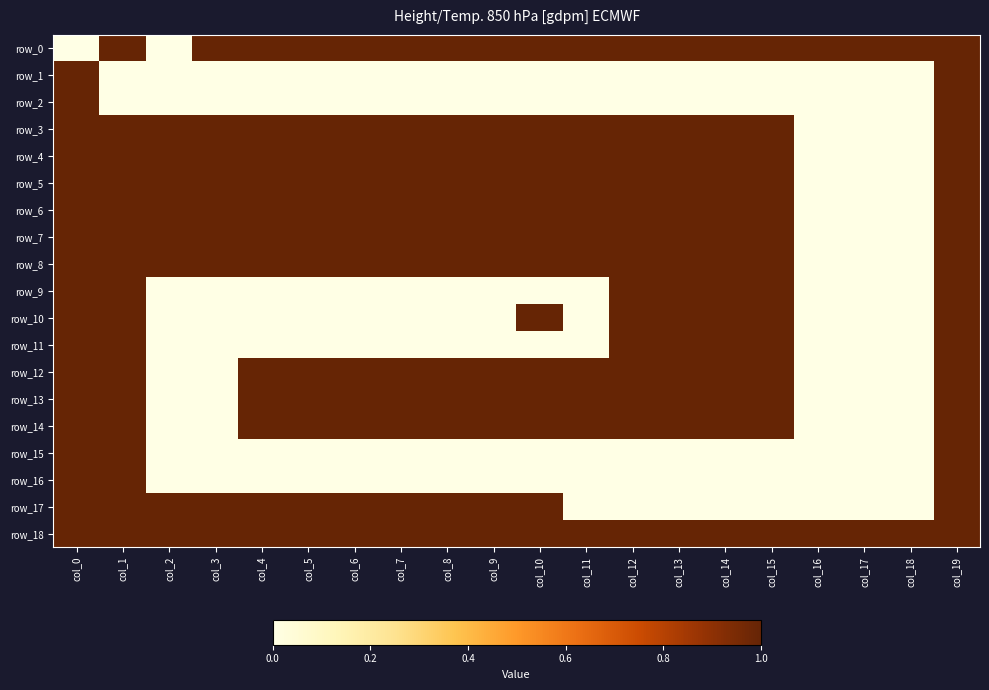

Reading left to right, what are all the values shown in this chart?

row_0: col_0=0	col_1=1	col_2=0	col_3=1	col_4=1	col_5=1	col_6=1	col_7=1	col_8=1	col_9=1	col_10=1	col_11=1	col_12=1	col_13=1	col_14=1	col_15=1	col_16=1	col_17=1	col_18=1	col_19=1
row_1: col_0=1	col_1=0	col_2=0	col_3=0	col_4=0	col_5=0	col_6=0	col_7=0	col_8=0	col_9=0	col_10=0	col_11=0	col_12=0	col_13=0	col_14=0	col_15=0	col_16=0	col_17=0	col_18=0	col_19=1
row_2: col_0=1	col_1=0	col_2=0	col_3=0	col_4=0	col_5=0	col_6=0	col_7=0	col_8=0	col_9=0	col_10=0	col_11=0	col_12=0	col_13=0	col_14=0	col_15=0	col_16=0	col_17=0	col_18=0	col_19=1
row_3: col_0=1	col_1=1	col_2=1	col_3=1	col_4=1	col_5=1	col_6=1	col_7=1	col_8=1	col_9=1	col_10=1	col_11=1	col_12=1	col_13=1	col_14=1	col_15=1	col_16=0	col_17=0	col_18=0	col_19=1
row_4: col_0=1	col_1=1	col_2=1	col_3=1	col_4=1	col_5=1	col_6=1	col_7=1	col_8=1	col_9=1	col_10=1	col_11=1	col_12=1	col_13=1	col_14=1	col_15=1	col_16=0	col_17=0	col_18=0	col_19=1
row_5: col_0=1	col_1=1	col_2=1	col_3=1	col_4=1	col_5=1	col_6=1	col_7=1	col_8=1	col_9=1	col_10=1	col_11=1	col_12=1	col_13=1	col_14=1	col_15=1	col_16=0	col_17=0	col_18=0	col_19=1
row_6: col_0=1	col_1=1	col_2=1	col_3=1	col_4=1	col_5=1	col_6=1	col_7=1	col_8=1	col_9=1	col_10=1	col_11=1	col_12=1	col_13=1	col_14=1	col_15=1	col_16=0	col_17=0	col_18=0	col_19=1
row_7: col_0=1	col_1=1	col_2=1	col_3=1	col_4=1	col_5=1	col_6=1	col_7=1	col_8=1	col_9=1	col_10=1	col_11=1	col_12=1	col_13=1	col_14=1	col_15=1	col_16=0	col_17=0	col_18=0	col_19=1
row_8: col_0=1	col_1=1	col_2=1	col_3=1	col_4=1	col_5=1	col_6=1	col_7=1	col_8=1	col_9=1	col_10=1	col_11=1	col_12=1	col_13=1	col_14=1	col_15=1	col_16=0	col_17=0	col_18=0	col_19=1
row_9: col_0=1	col_1=1	col_2=0	col_3=0	col_4=0	col_5=0	col_6=0	col_7=0	col_8=0	col_9=0	col_10=0	col_11=0	col_12=1	col_13=1	col_14=1	col_15=1	col_16=0	col_17=0	col_18=0	col_19=1
row_10: col_0=1	col_1=1	col_2=0	col_3=0	col_4=0	col_5=0	col_6=0	col_7=0	col_8=0	col_9=0	col_10=1	col_11=0	col_12=1	col_13=1	col_14=1	col_15=1	col_16=0	col_17=0	col_18=0	col_19=1
row_11: col_0=1	col_1=1	col_2=0	col_3=0	col_4=0	col_5=0	col_6=0	col_7=0	col_8=0	col_9=0	col_10=0	col_11=0	col_12=1	col_13=1	col_14=1	col_15=1	col_16=0	col_17=0	col_18=0	col_19=1
row_12: col_0=1	col_1=1	col_2=0	col_3=0	col_4=1	col_5=1	col_6=1	col_7=1	col_8=1	col_9=1	col_10=1	col_11=1	col_12=1	col_13=1	col_14=1	col_15=1	col_16=0	col_17=0	col_18=0	col_19=1
row_13: col_0=1	col_1=1	col_2=0	col_3=0	col_4=1	col_5=1	col_6=1	col_7=1	col_8=1	col_9=1	col_10=1	col_11=1	col_12=1	col_13=1	col_14=1	col_15=1	col_16=0	col_17=0	col_18=0	col_19=1
row_14: col_0=1	col_1=1	col_2=0	col_3=0	col_4=1	col_5=1	col_6=1	col_7=1	col_8=1	col_9=1	col_10=1	col_11=1	col_12=1	col_13=1	col_14=1	col_15=1	col_16=0	col_17=0	col_18=0	col_19=1
row_15: col_0=1	col_1=1	col_2=0	col_3=0	col_4=0	col_5=0	col_6=0	col_7=0	col_8=0	col_9=0	col_10=0	col_11=0	col_12=0	col_13=0	col_14=0	col_15=0	col_16=0	col_17=0	col_18=0	col_19=1
row_16: col_0=1	col_1=1	col_2=0	col_3=0	col_4=0	col_5=0	col_6=0	col_7=0	col_8=0	col_9=0	col_10=0	col_11=0	col_12=0	col_13=0	col_14=0	col_15=0	col_16=0	col_17=0	col_18=0	col_19=1
row_17: col_0=1	col_1=1	col_2=1	col_3=1	col_4=1	col_5=1	col_6=1	col_7=1	col_8=1	col_9=1	col_10=1	col_11=0	col_12=0	col_13=0	col_14=0	col_15=0	col_16=0	col_17=0	col_18=0	col_19=1
row_18: col_0=1	col_1=1	col_2=1	col_3=1	col_4=1	col_5=1	col_6=1	col_7=1	col_8=1	col_9=1	col_10=1	col_11=1	col_12=1	col_13=1	col_14=1	col_15=1	col_16=1	col_17=1	col_18=1	col_19=1